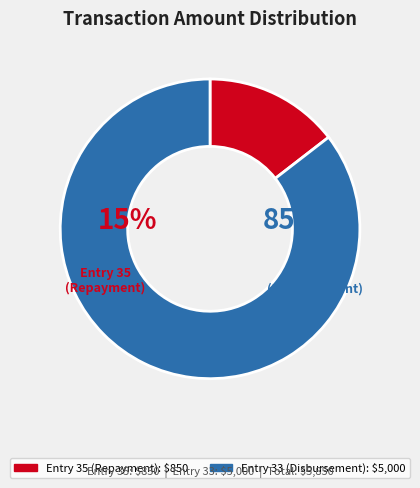

To the nearest percent, what percentage of the pie is 33?

85%